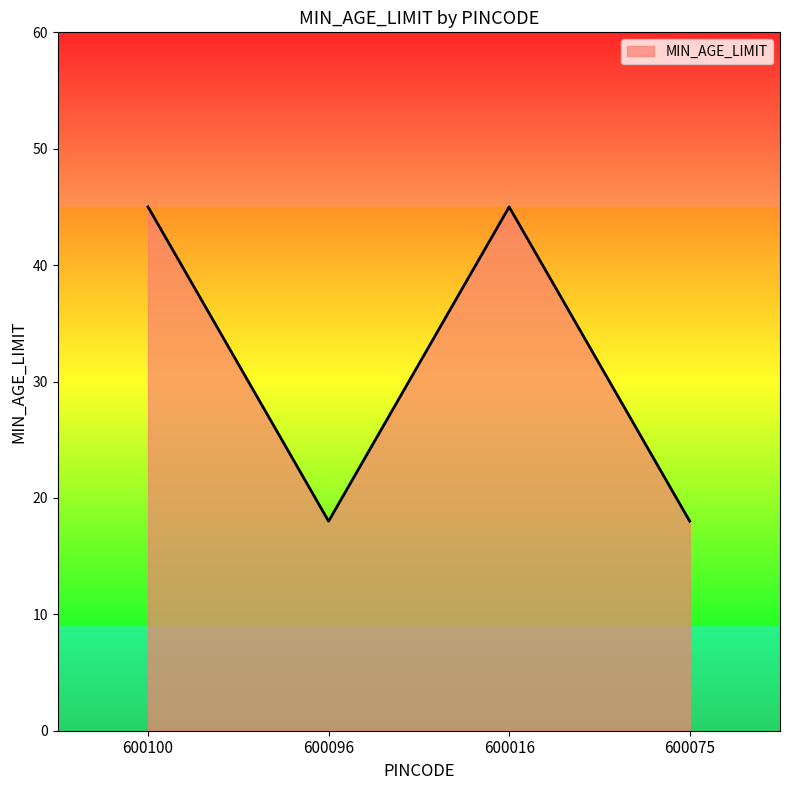

Where is the first local minimum?

600096